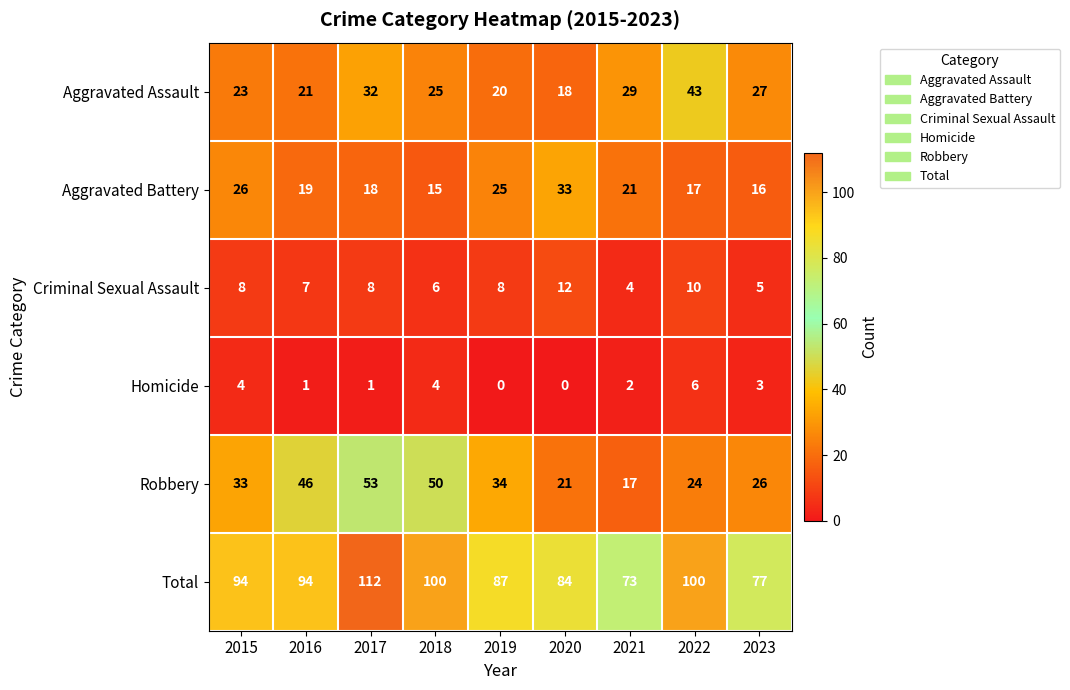

Rank the series at 2016 from lowest to highest value.

Homicide, Criminal Sexual Assault, Aggravated Battery, Aggravated Assault, Robbery, Total